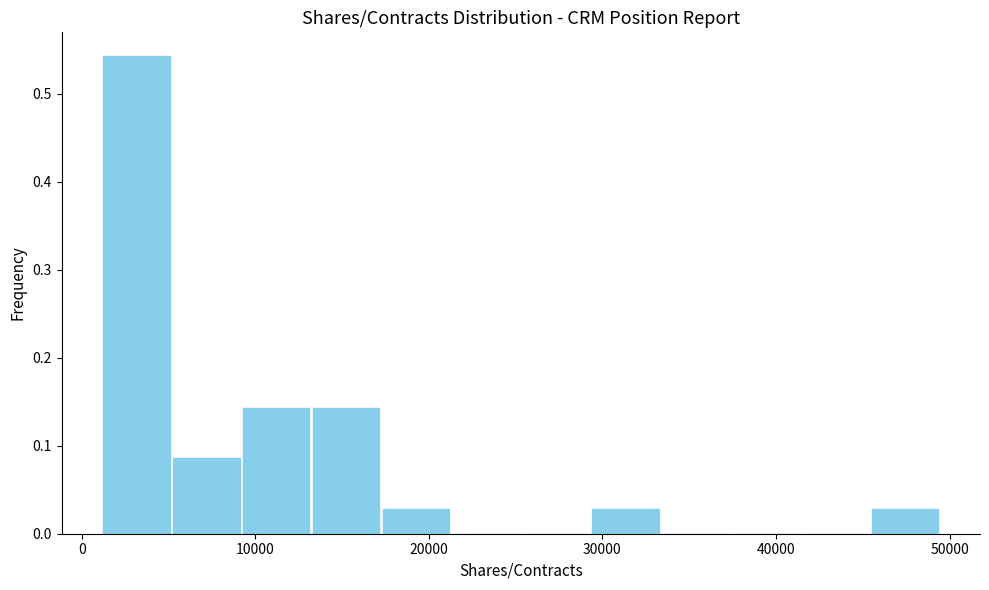

Which range on the x-axis has the tallest bar?

1000 to 5000